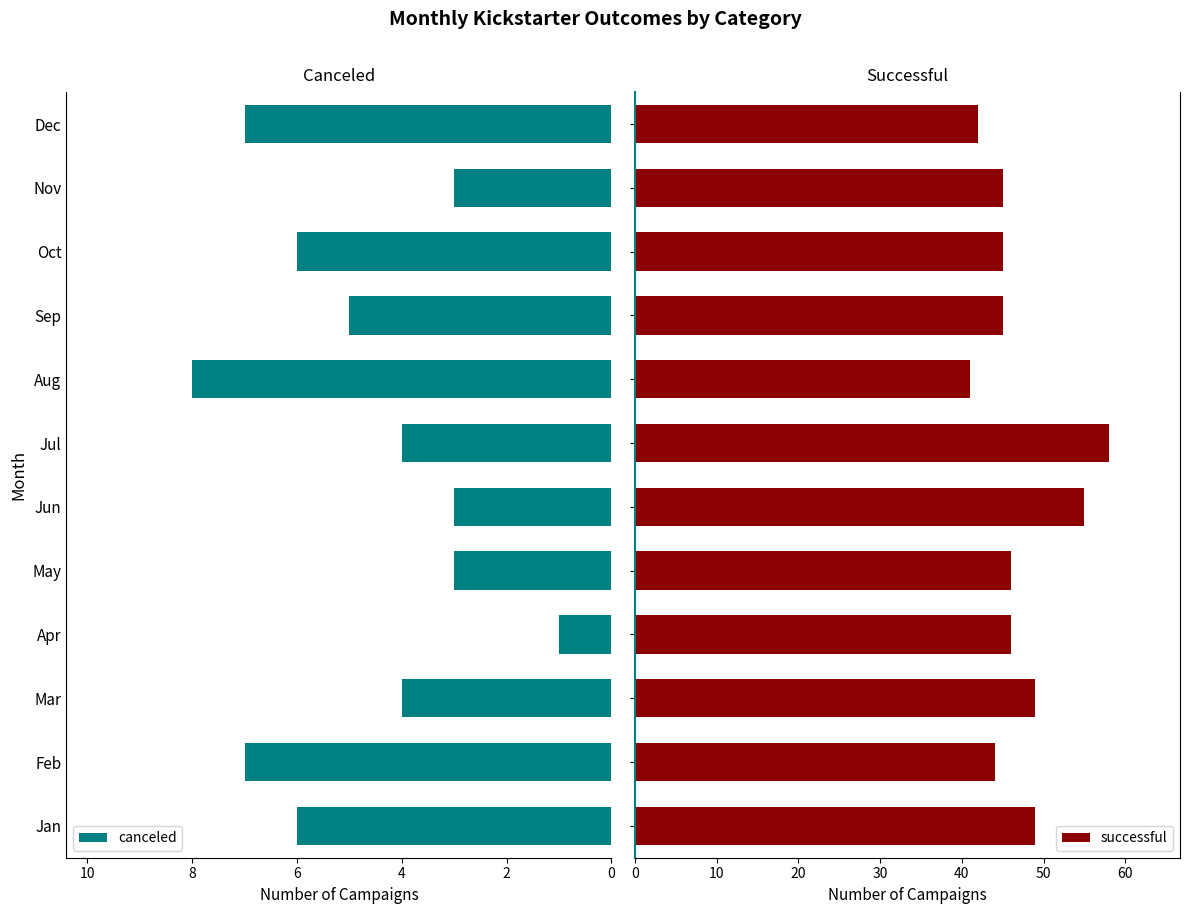

What are all the series names shown in the legend?

canceled, successful